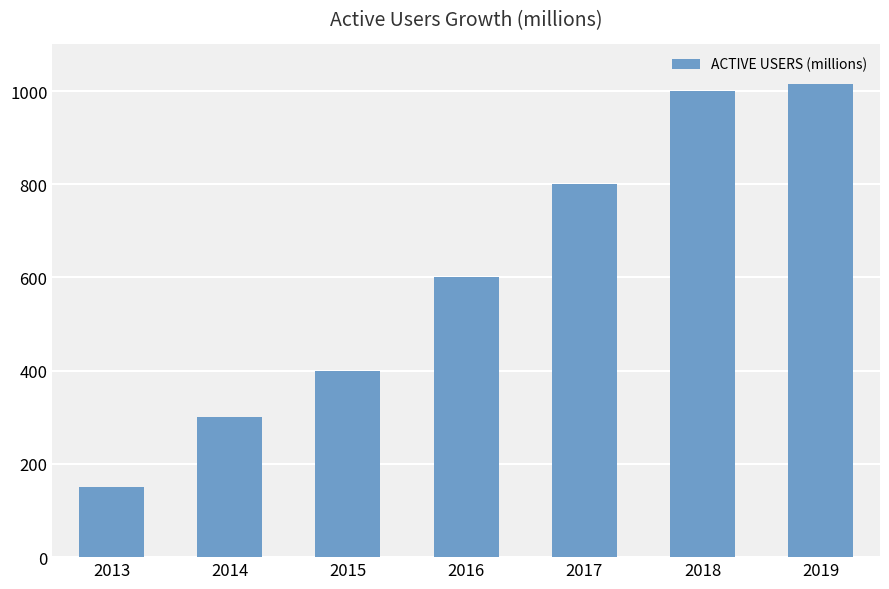

Is it true that the value at 2018 is 1000?

True